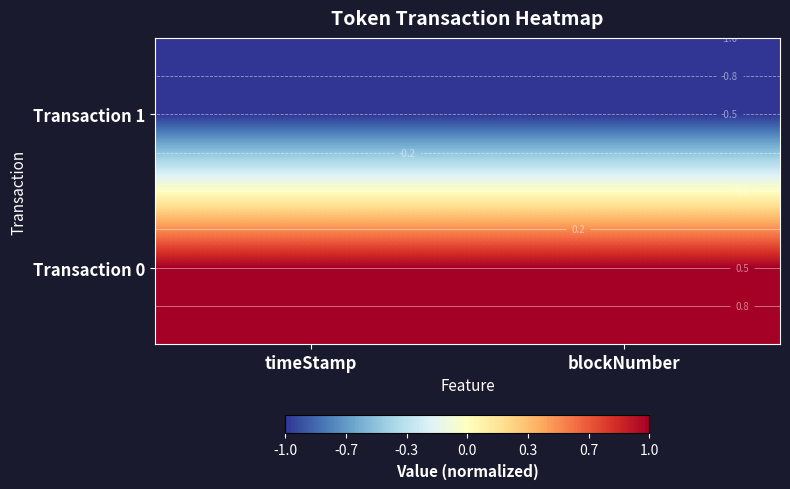

What is the spread (max minus min) of values at blockNumber?

2